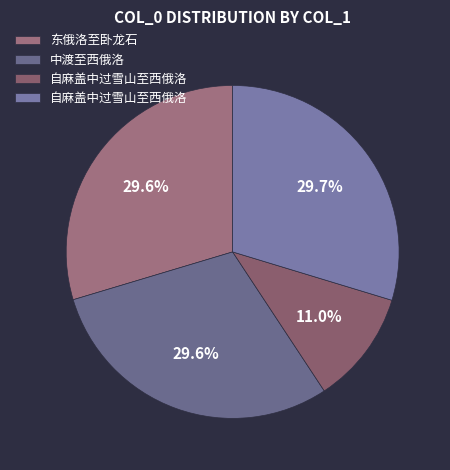

Rank the categories by value from lowest to highest.

自麻盖中过雪山至西俄洛, 东俄洛至卧龙石, 中渡至西俄洛, 自麻盖中过雪山至西俄洛